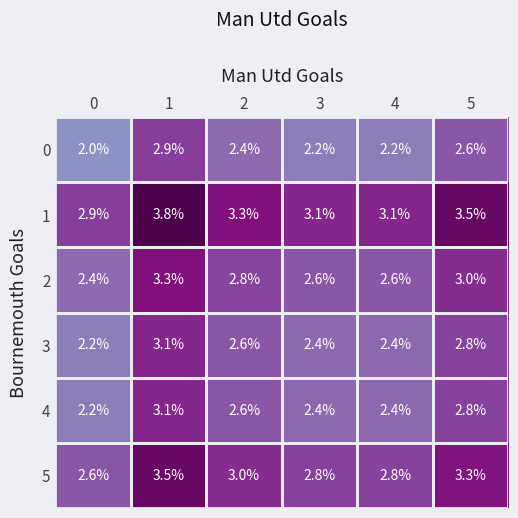

What is the total value across all series at 5?

18.0